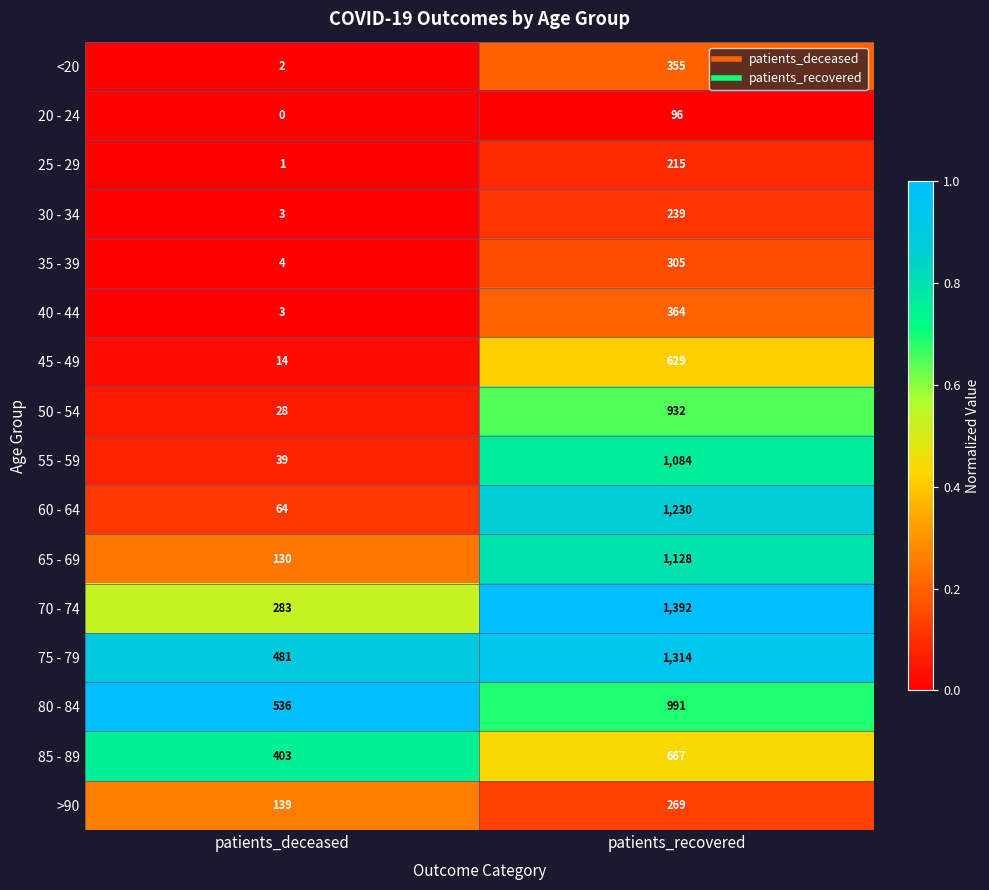

Rank the series by their maximum value, from lowest to highest.

20 - 24, 25 - 29, 30 - 34, >90, 35 - 39, <20, 40 - 44, 45 - 49, 85 - 89, 50 - 54, 80 - 84, 55 - 59, 65 - 69, 60 - 64, 75 - 79, 70 - 74